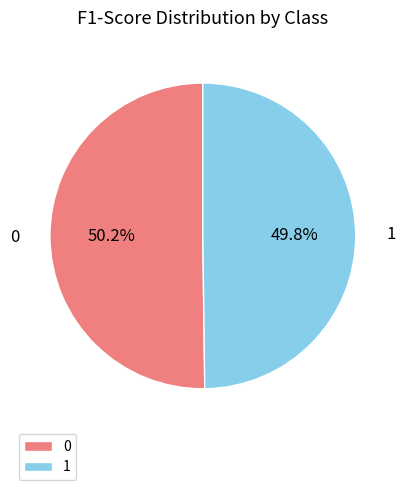

How many segments does this pie chart have?

2